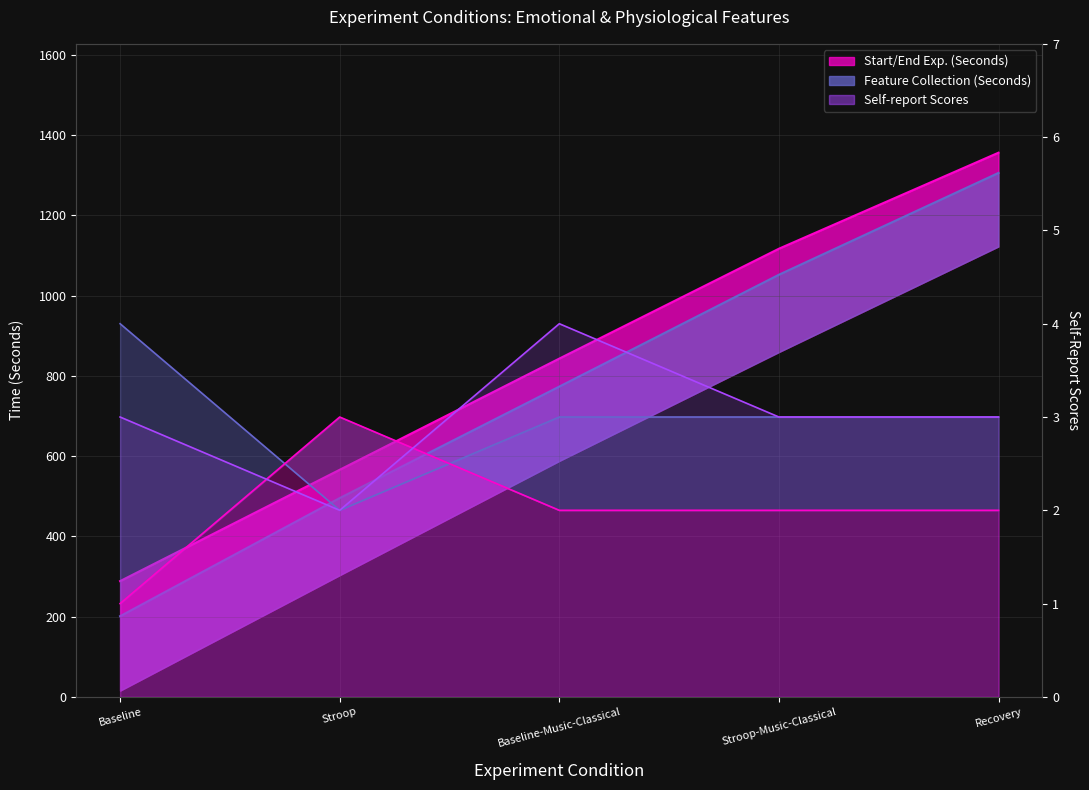

At which label does I feel self-confident reach its minimum?

Stroop